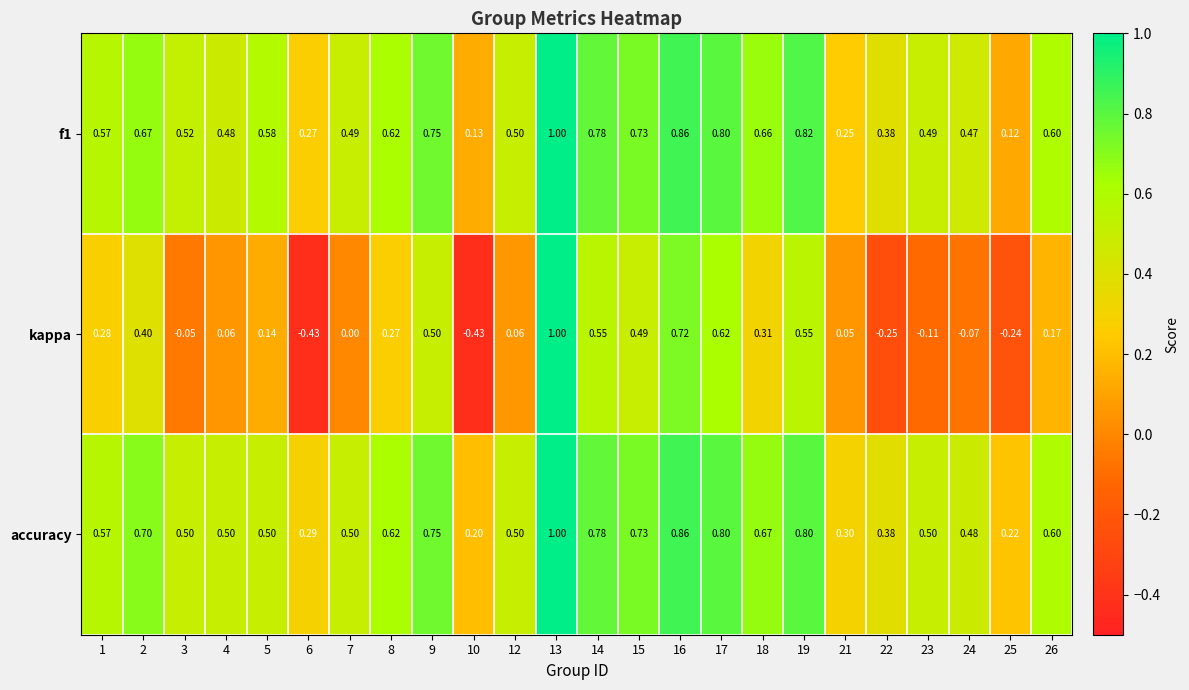

Which series has the widest spread of values?

kappa